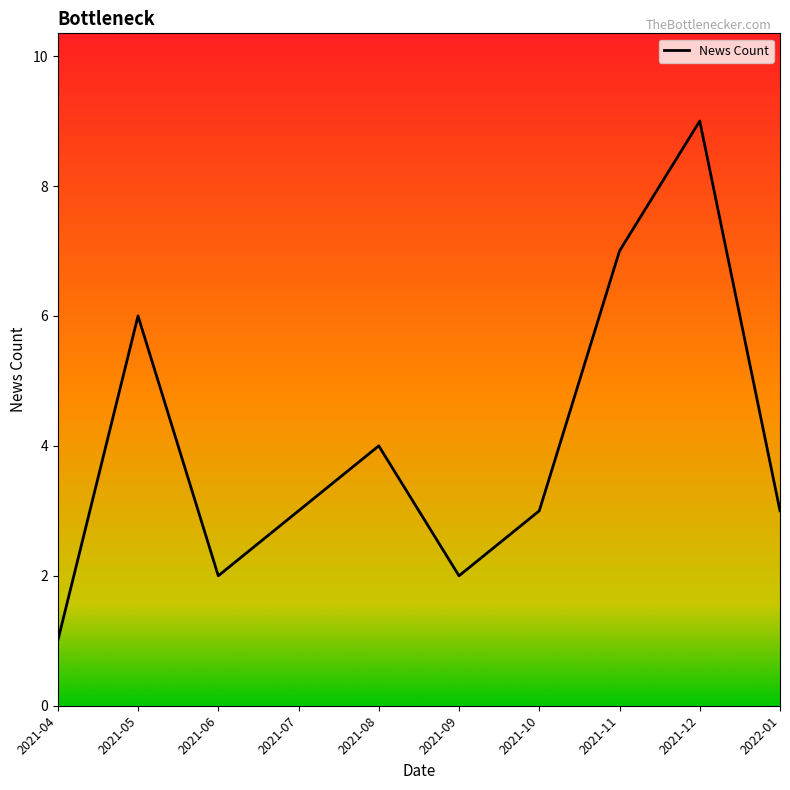

What is the average value?

4